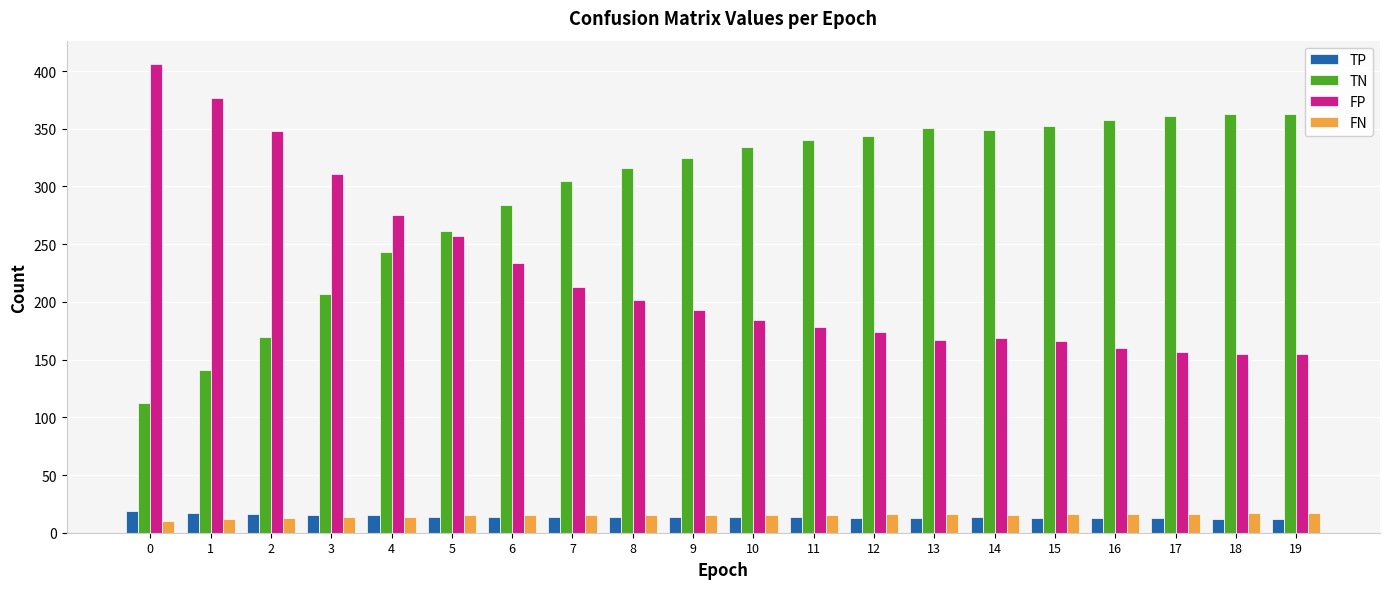

What is the difference between the FP values at 12 and 7?

39